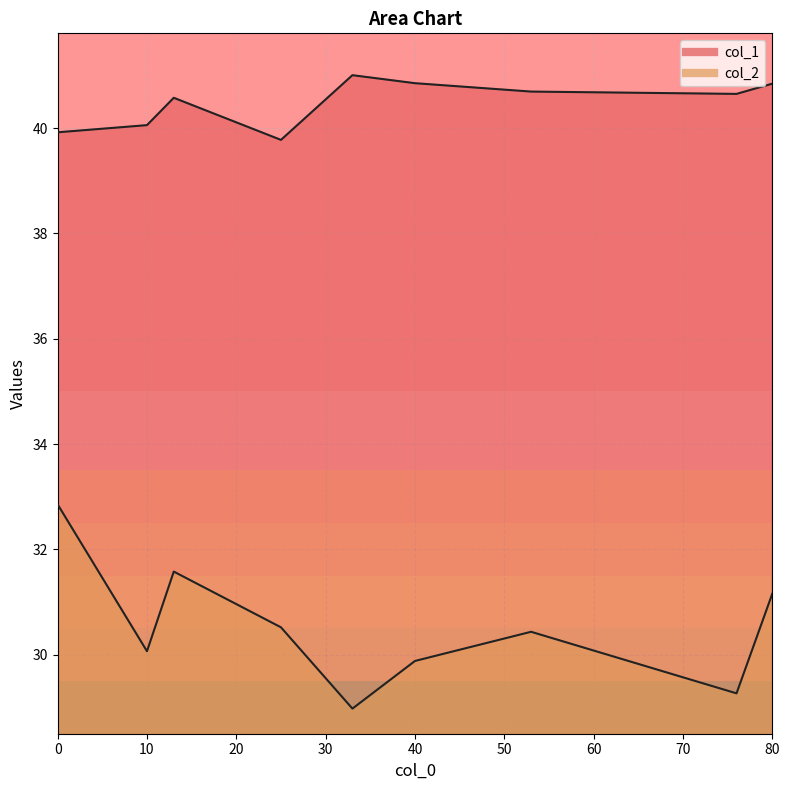

True or false: col_1 and col_2 cross at least once.

False